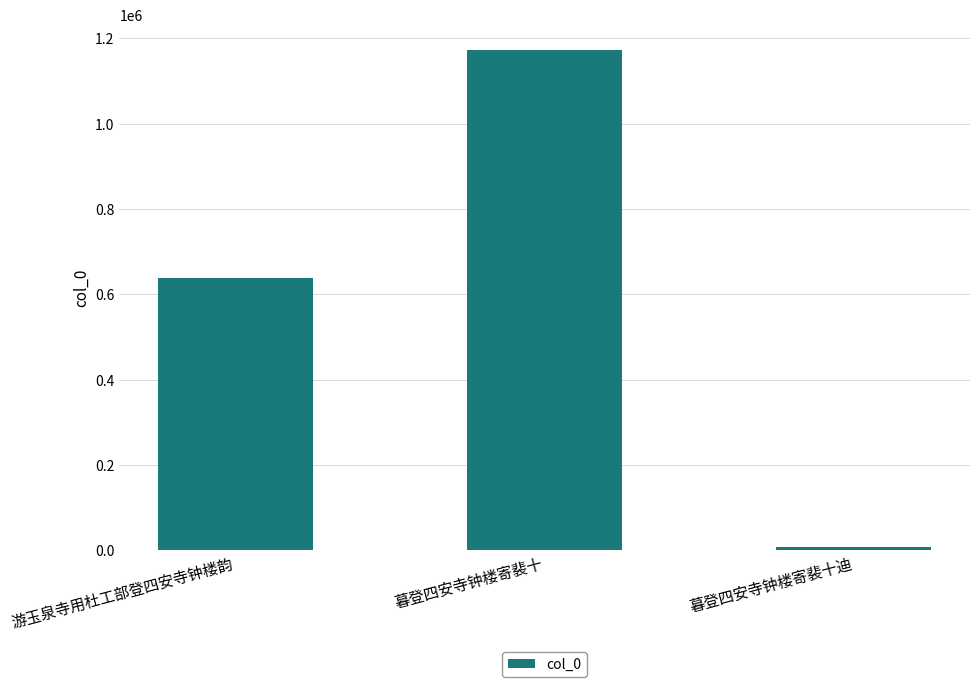

What value does the data have at 暮登四安寺钟楼寄裴十迪?

7743